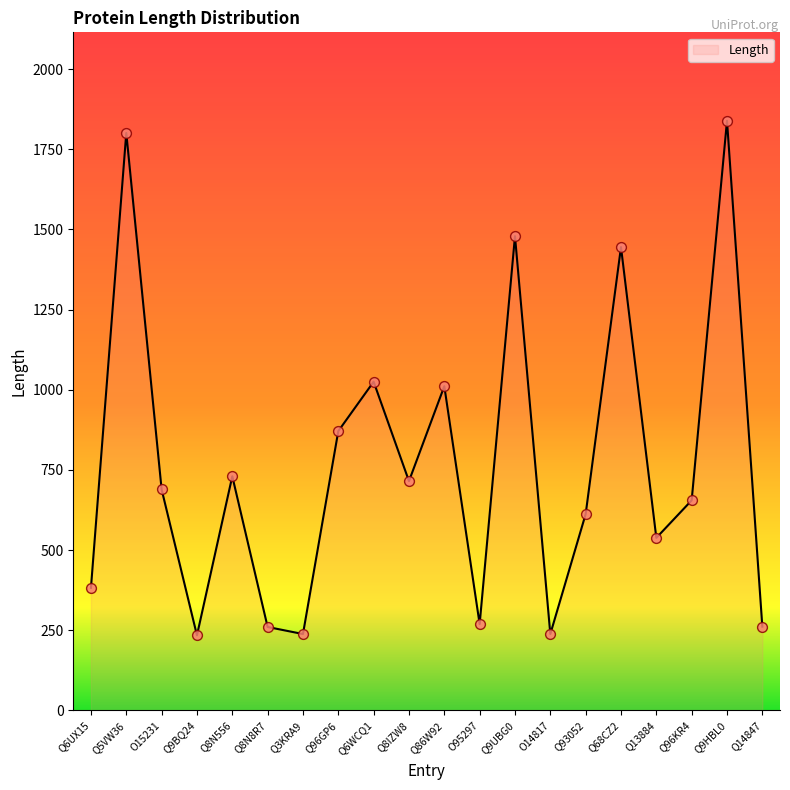

Which has a higher value, Q6WCQ1 or Q14847?

Q6WCQ1